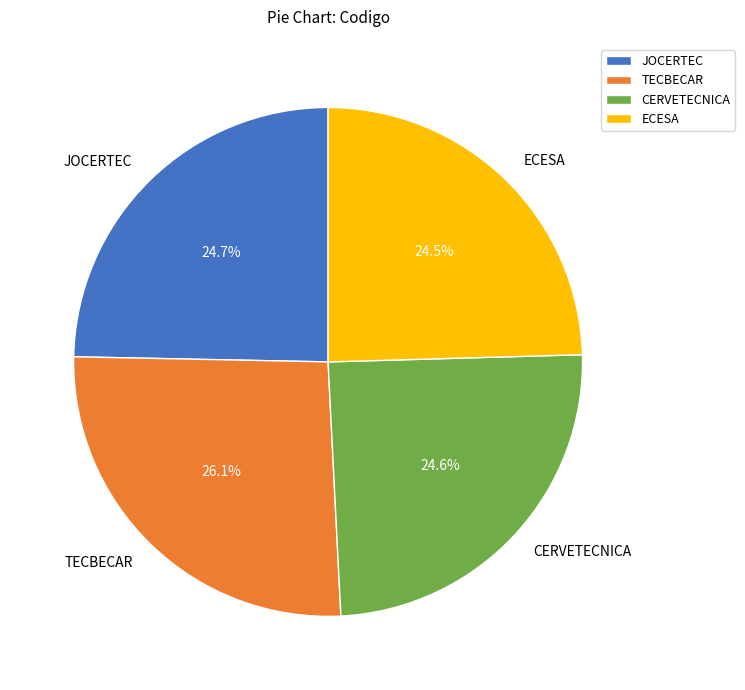

How much of the chart is everything except TECBECAR?

73.9%